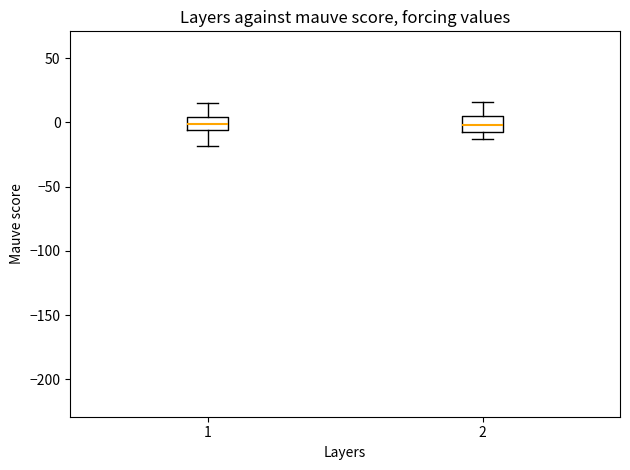

Reading left to right, read every box against the y-axis: the position of its median line, the range the box covers, and the ends of its whiskers. The values are not printed on the chart, so give them approximately, as read against the axis.

1: median 0, box -5 to 5, whiskers -20 to 15
2: median 0, box -5 to 5, whiskers -15 to 15